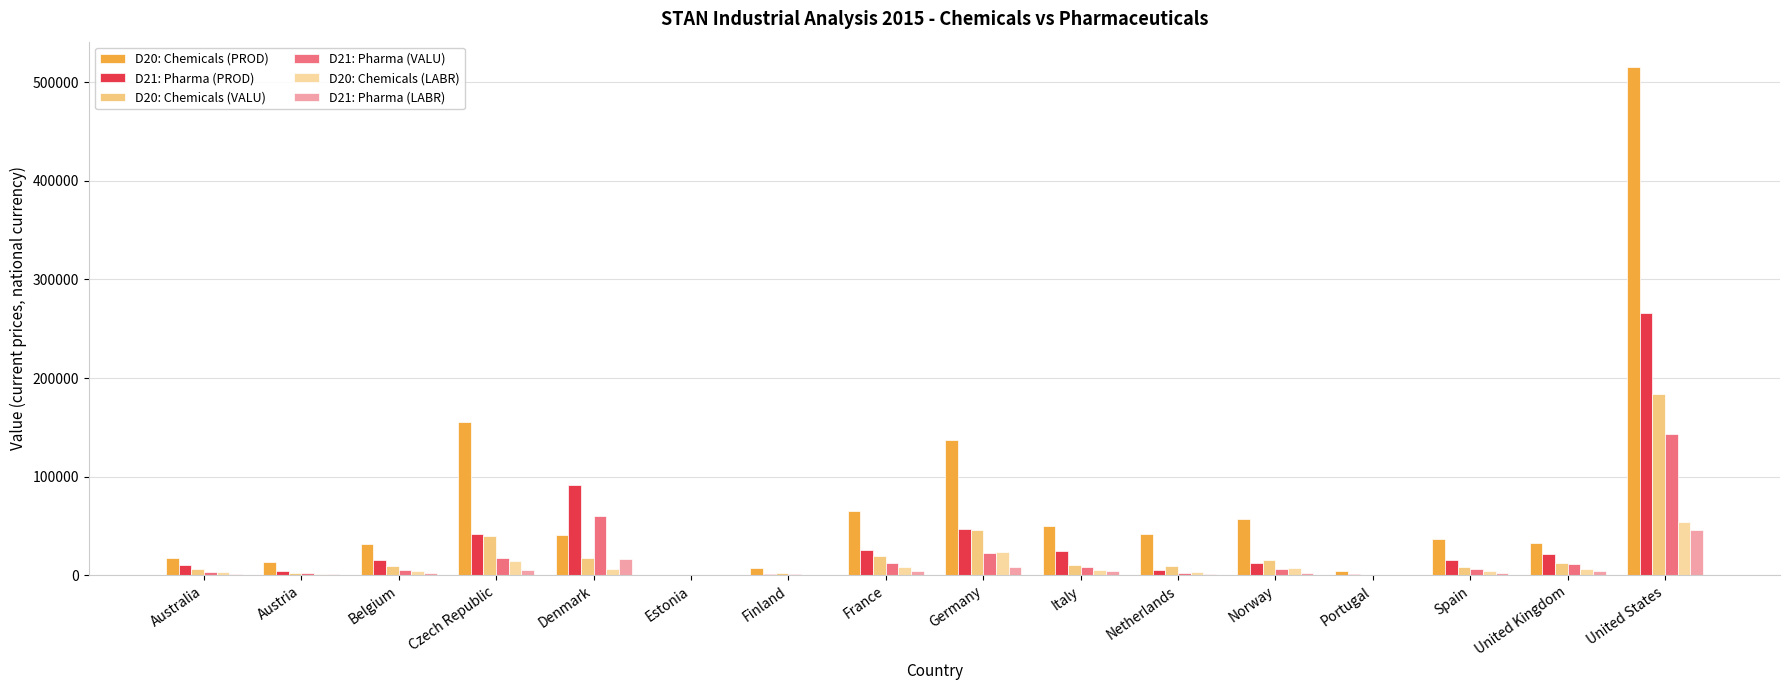

What is the value of the D21: Pharma (LABR) bar at the 12th from the left?

2019.0